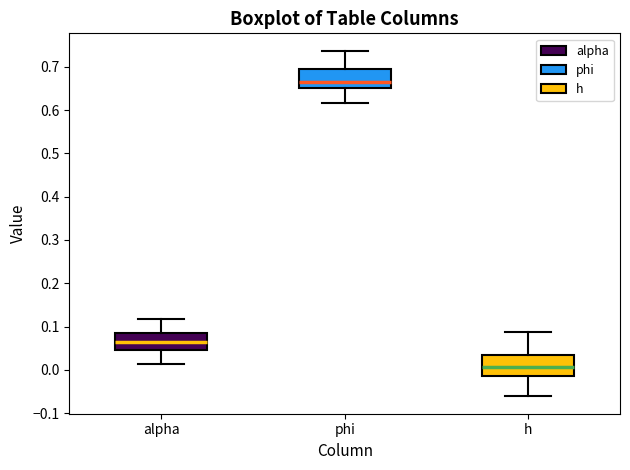

Which box has the lowest median line?

h